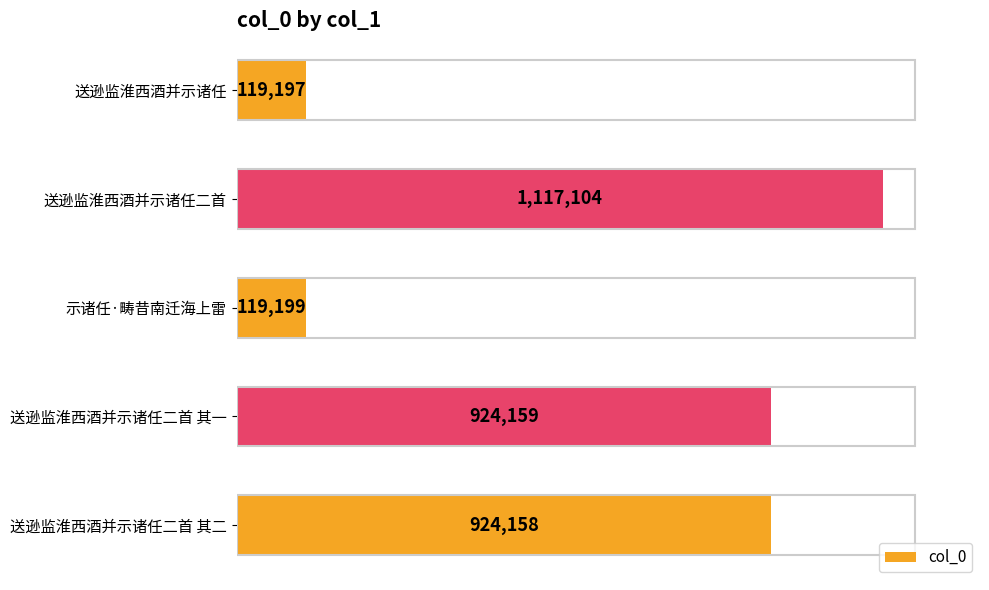

Which label corresponds to the largest value in the chart?

送逊监淮西酒并示诸任二首